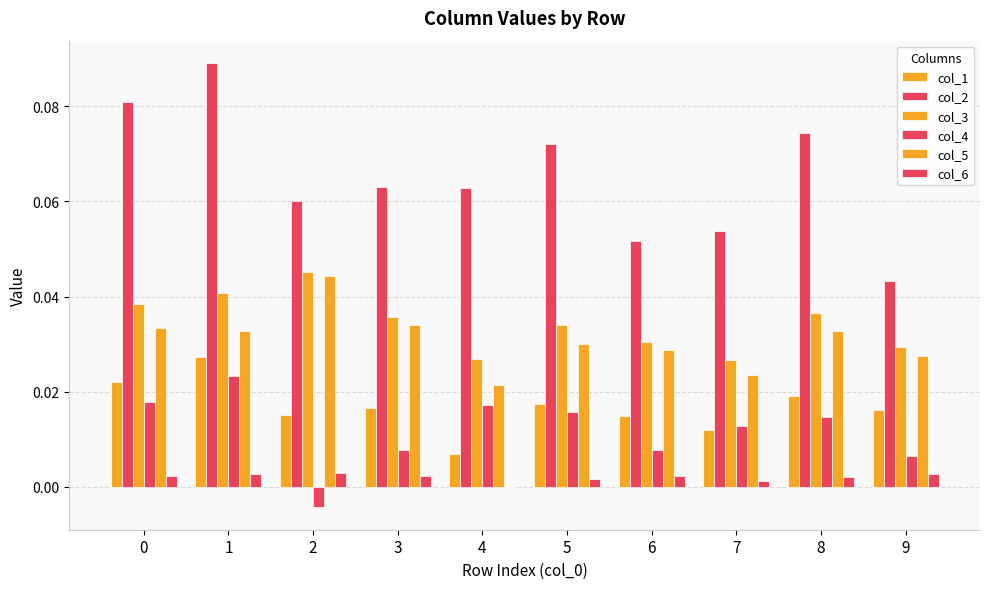

What is the value of the col_2 bar at the 6th from the left?

0.1